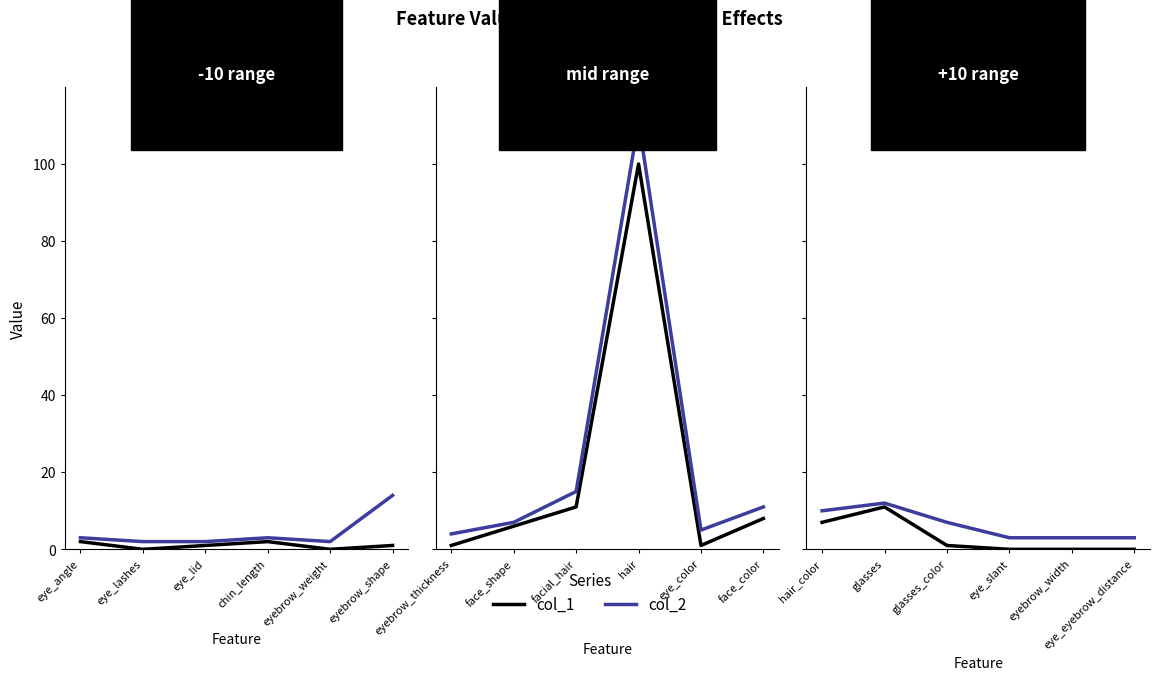

What is the label of the 6th point from the right?

hair_color